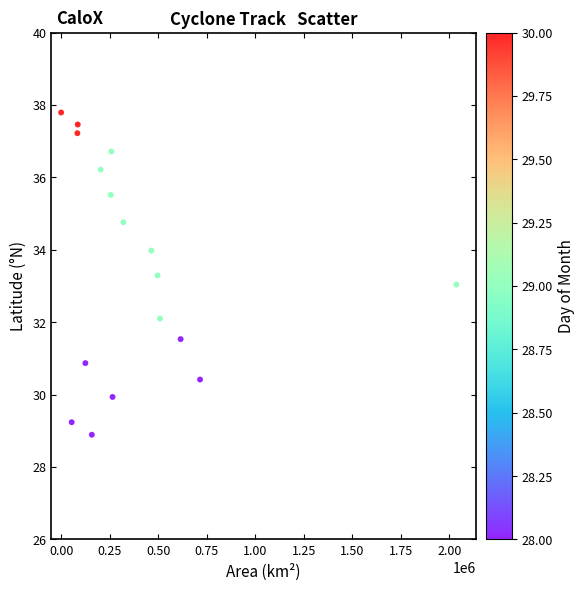

What is the range of Y values (max minus min)?

8.9